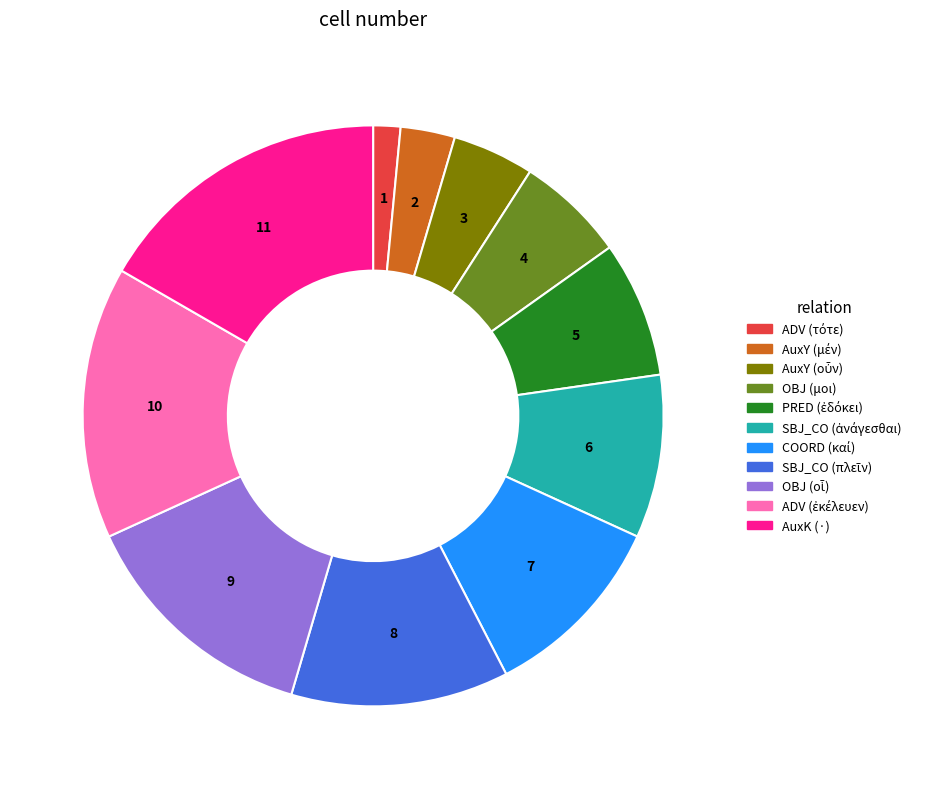

Is there any slice that represents more than half of the pie?

No